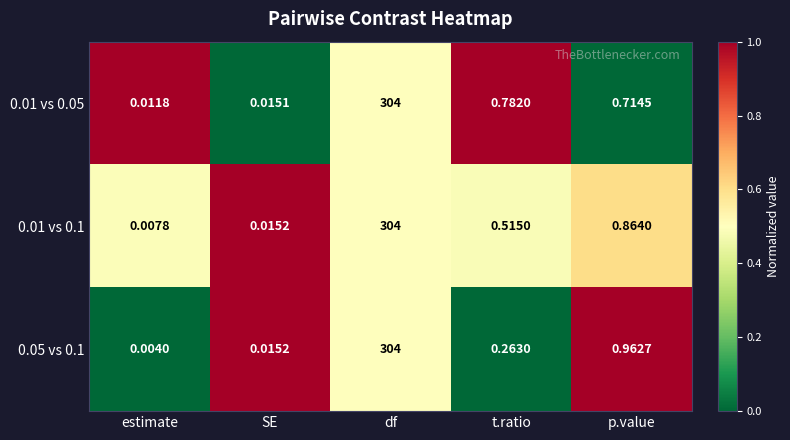

At which category is the sum across all series the highest?

df